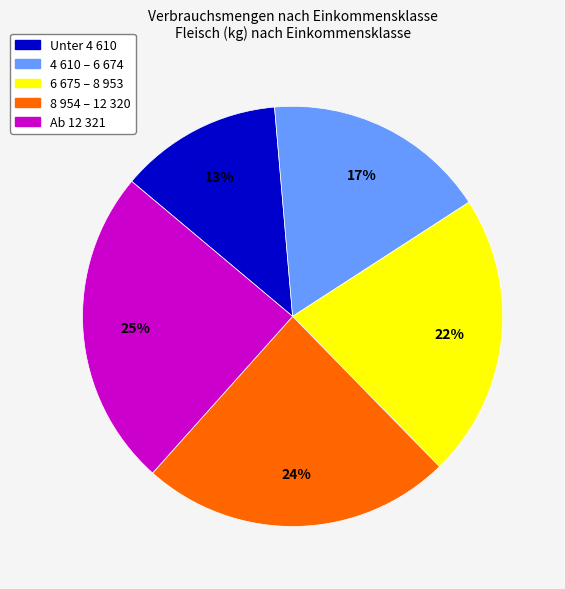

Combined, do 4 610 – 6 674 and Ab 12 321 account for over 50%?

No